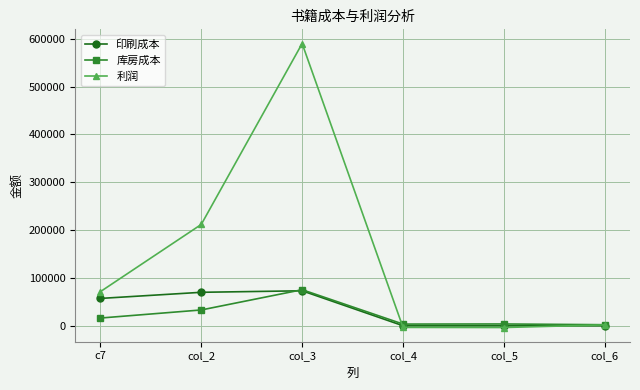

Where is the first local maximum for 利润?

col_3